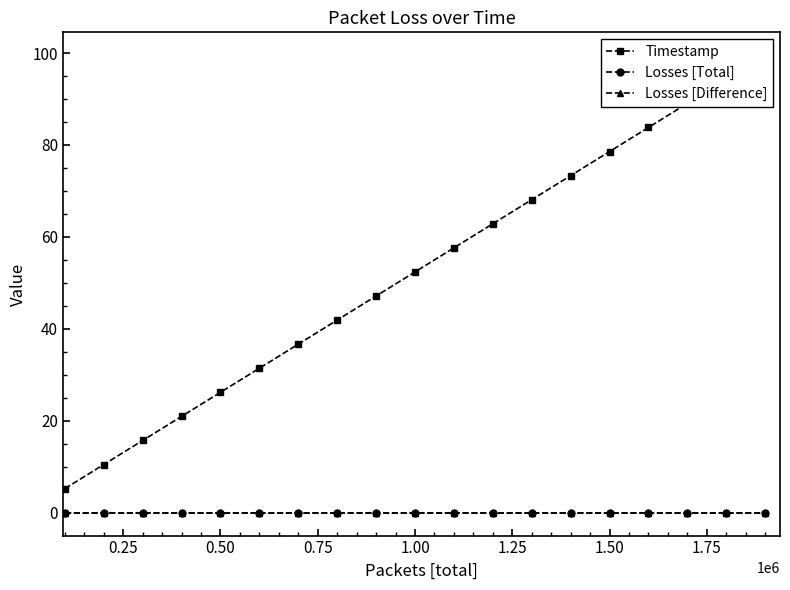

What is the average value of the Timestamp series?

52.4